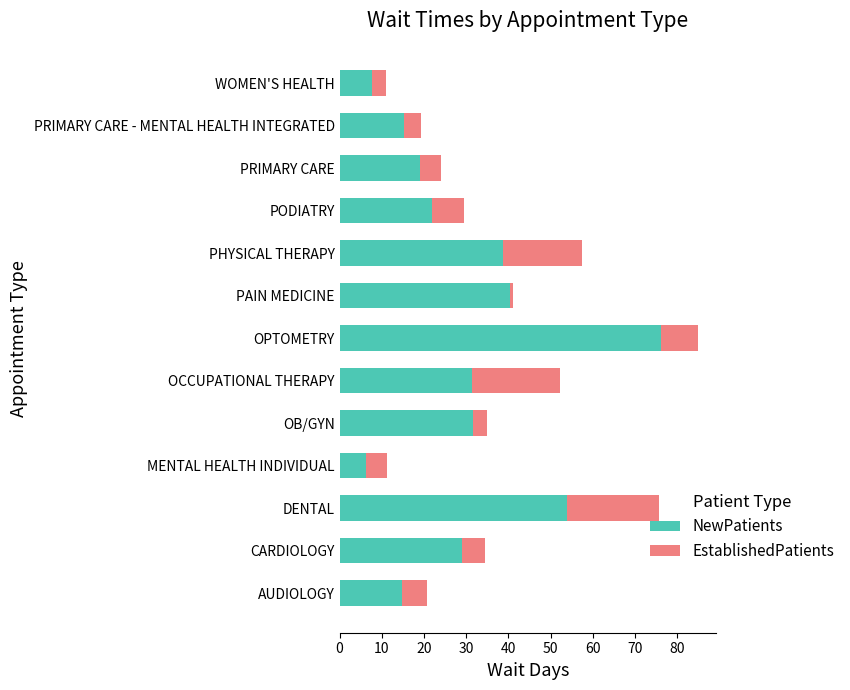

What is the total value across all series at OCCUPATIONAL THERAPY?

52.1